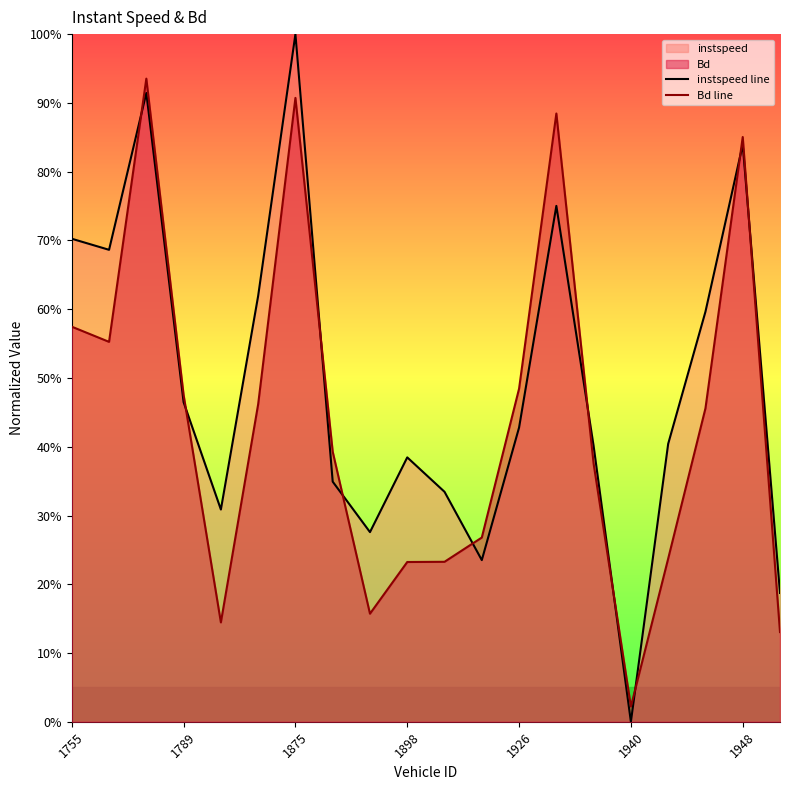

What is the maximum value for instspeed line?

1.0